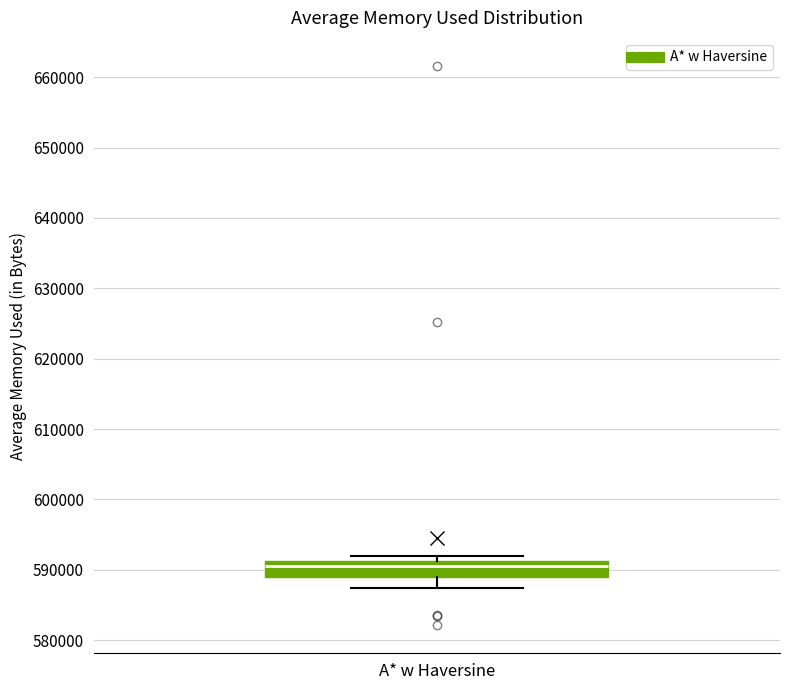

Where is the lower edge of the box for A* w Haversine on the y-axis? The values are not printed on the chart, so give them approximately, as read against the axis.

589000